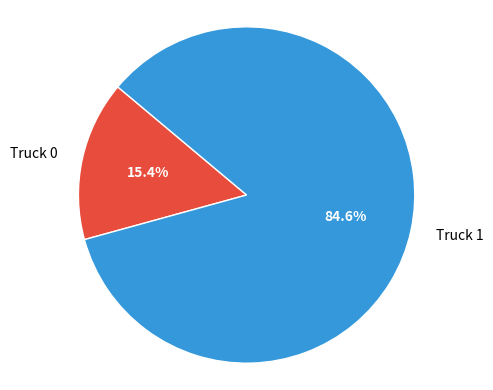

How many slices are in this pie chart?

2